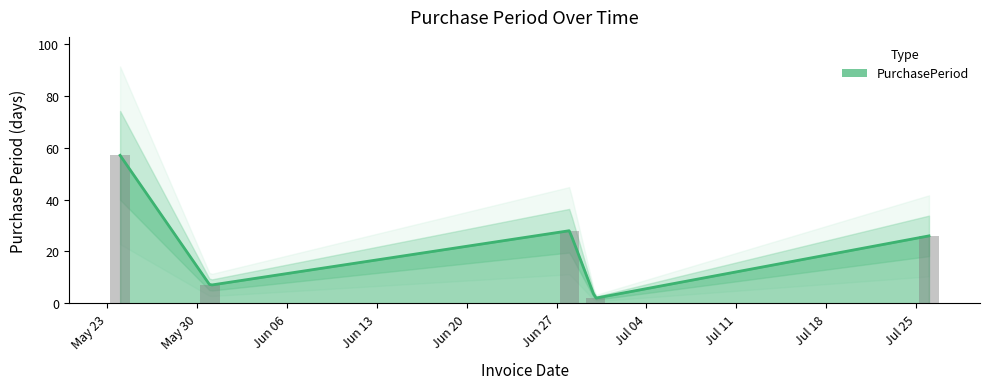

Rank the categories by value from lowest to highest.

2016-06-30, 2016-05-31, 2016-07-26, 2016-06-28, 2016-05-24